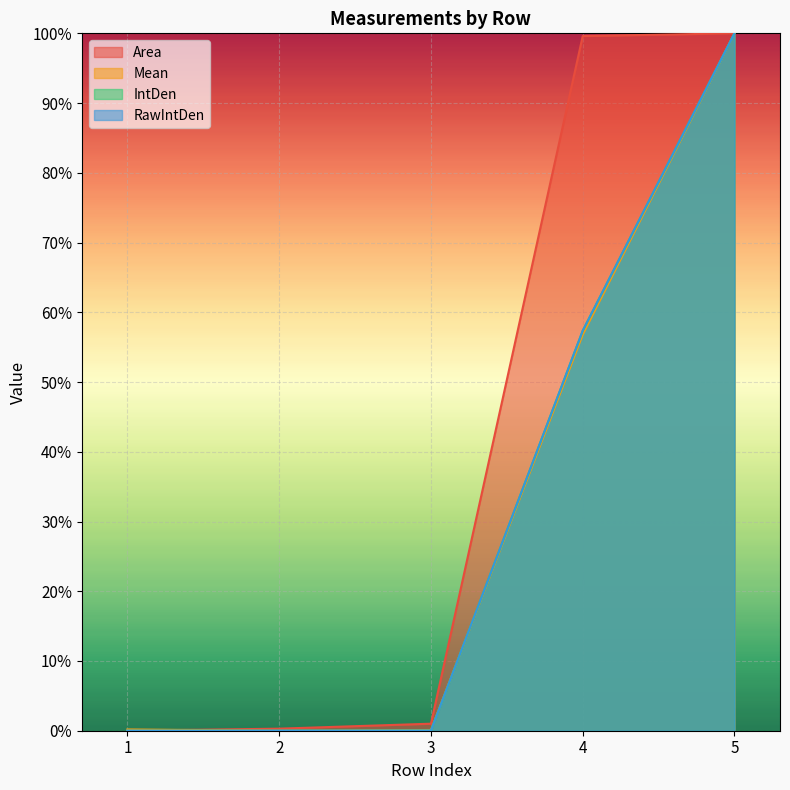

How many interior local valleys does the Mean series have?

1